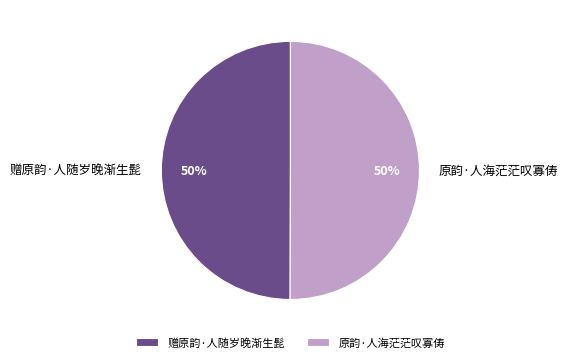

The 原韵·人海茫茫叹寡俦 slice represents 64% of the pie. True or false?

False